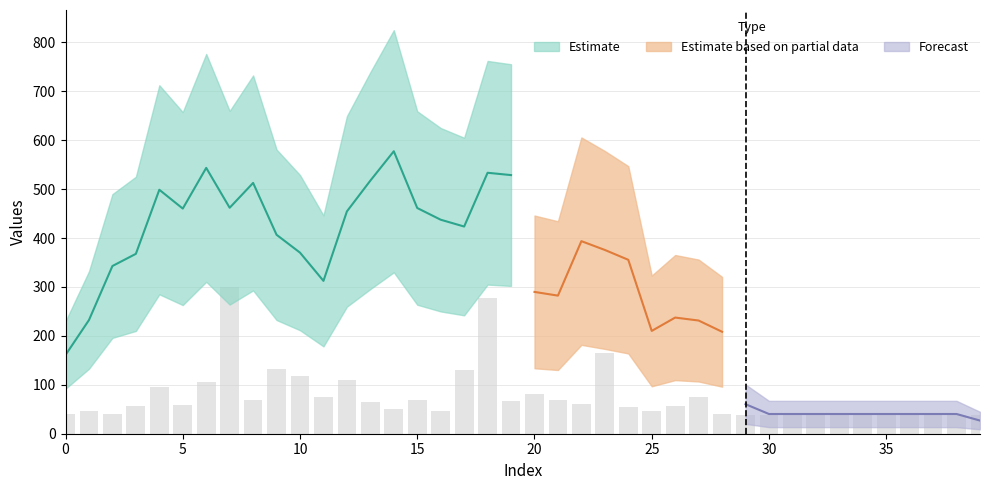

How many data points does each series have?

40